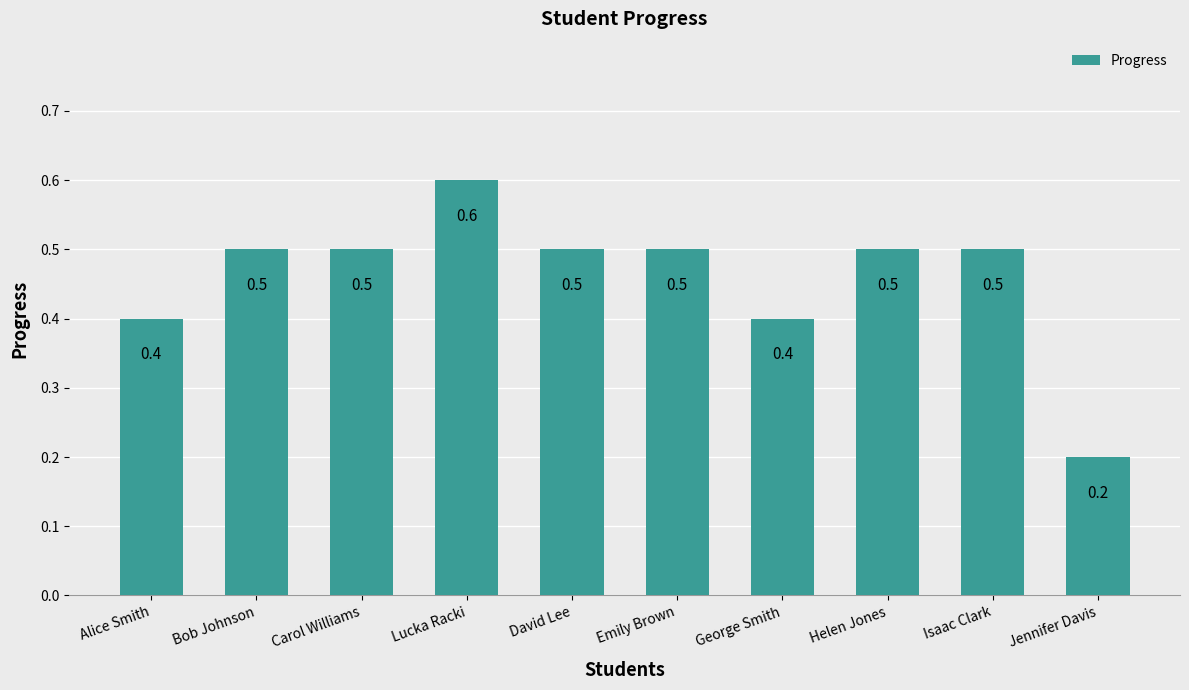

What is the difference between the values at Bob Johnson and Jennifer Davis?

0.3